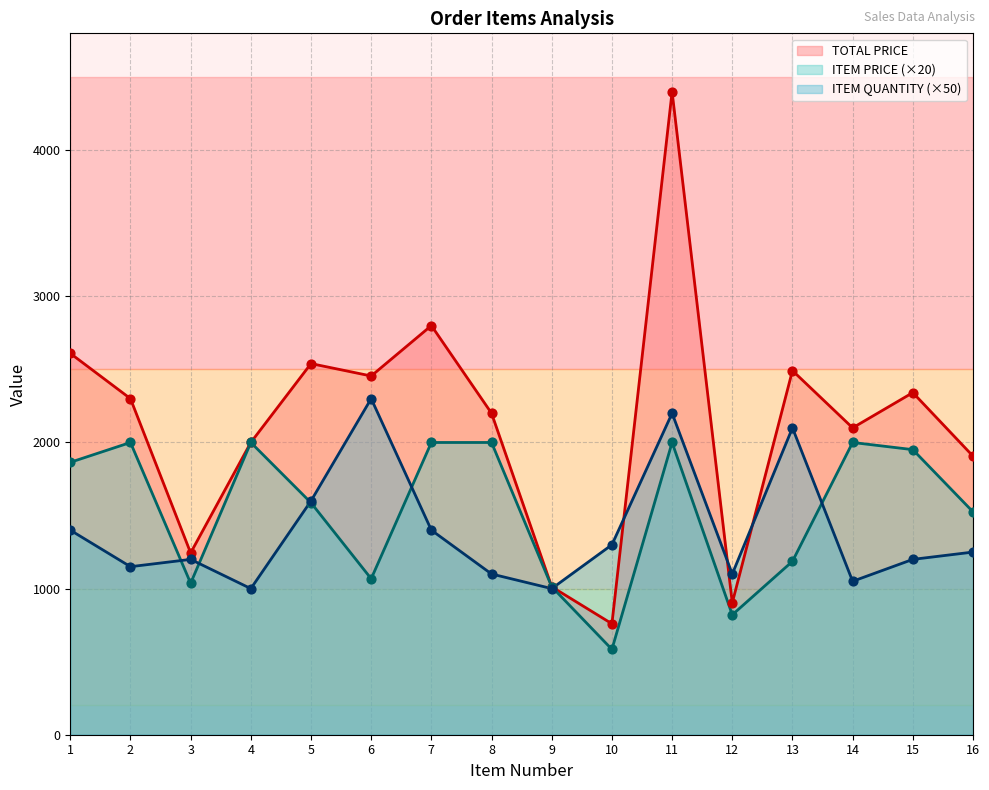

At how many categories does at least one series exceed 1007?

16